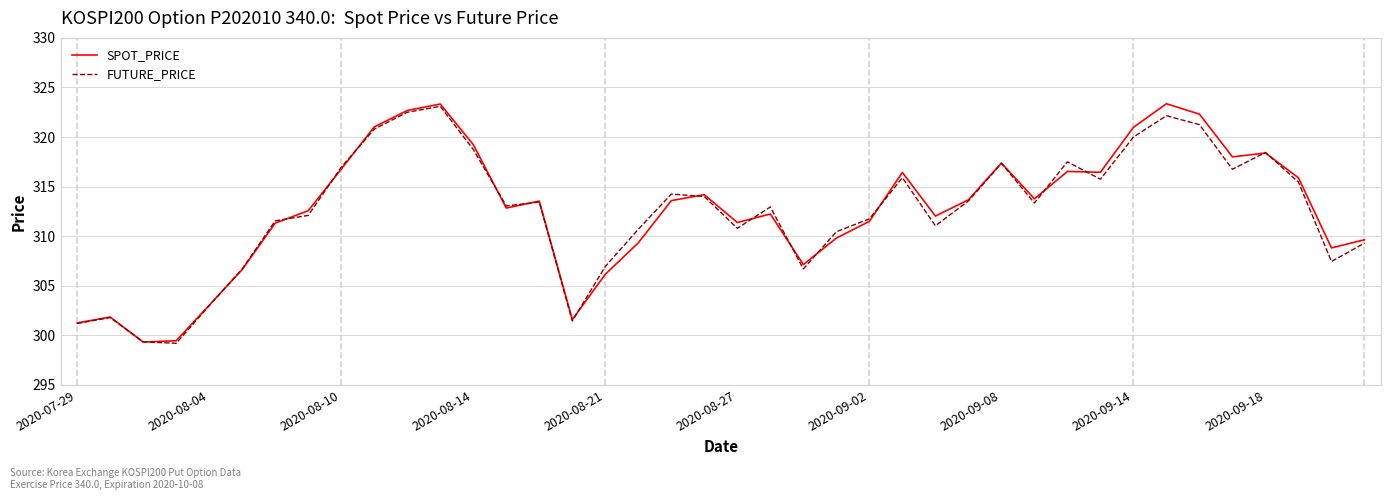

What is the greatest value displayed?

323.4